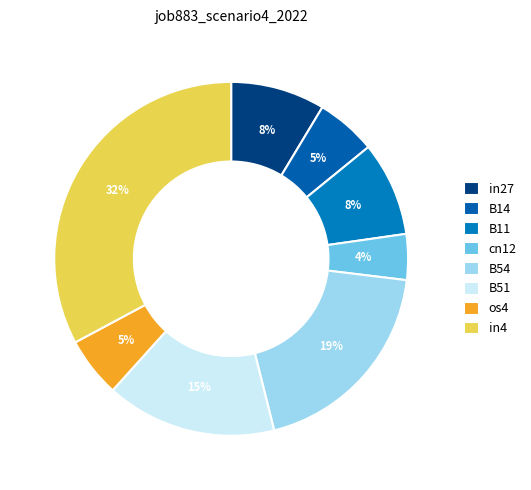

The B14 slice represents 13% of the pie. True or false?

False